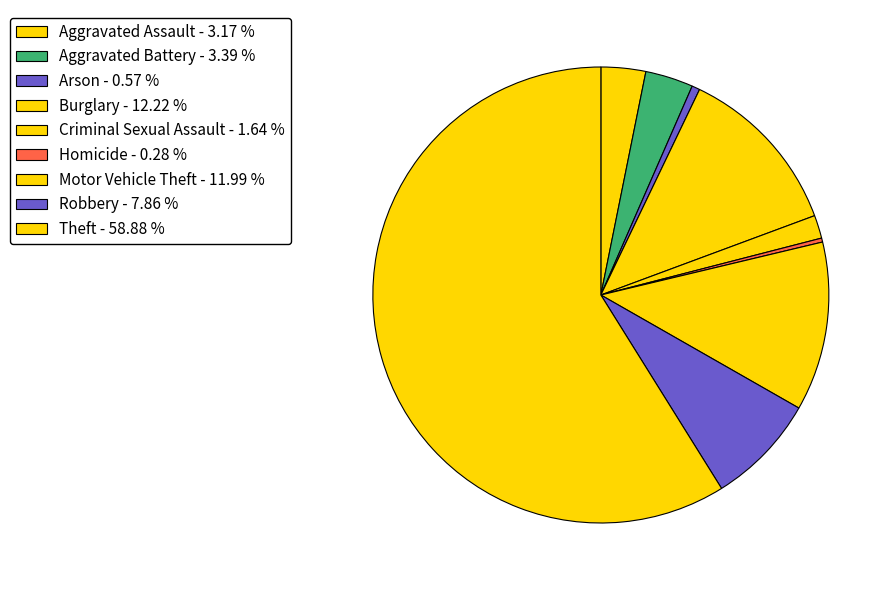

Count the number of slices in the pie.

9